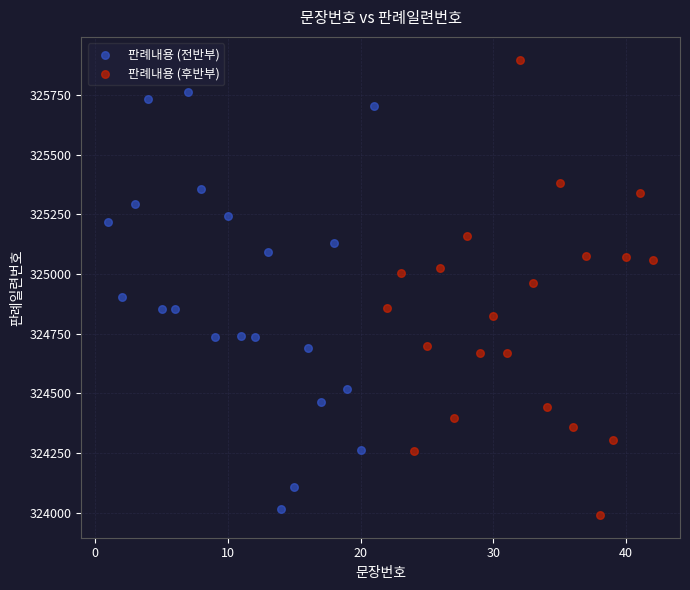

Which series contains the highest Y value?

판례내용 (후반부)